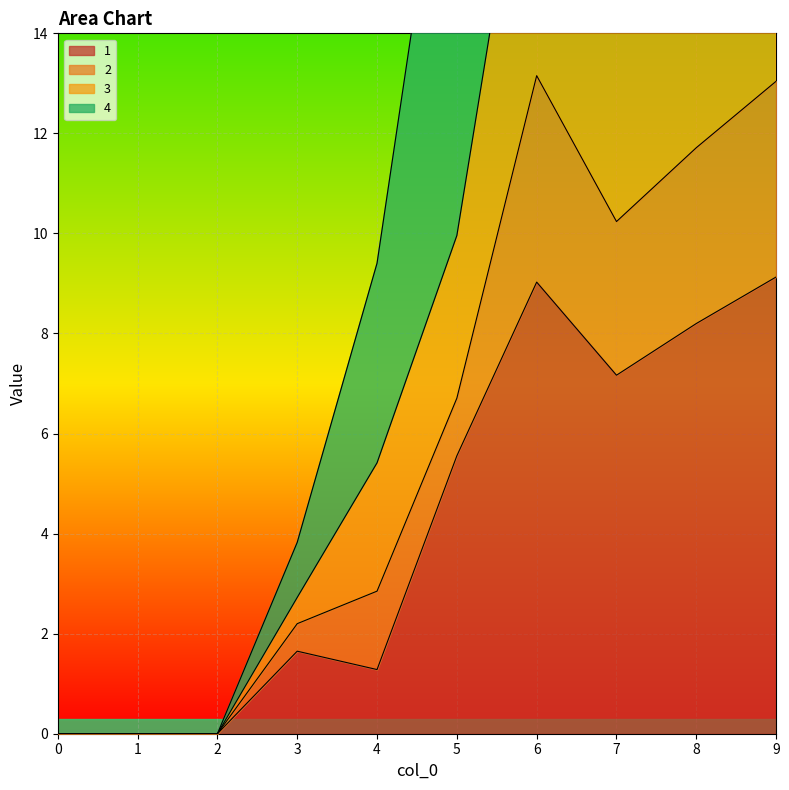

Where does the 1 series first go above 5?

5